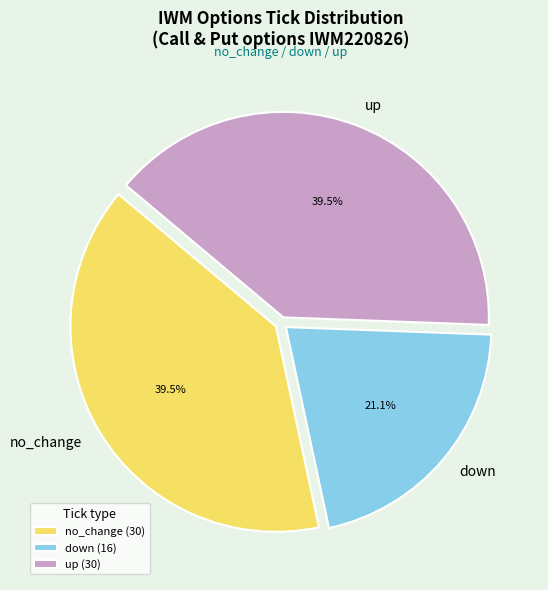

Combined, what portion of the pie is down and no_change?

60.5%